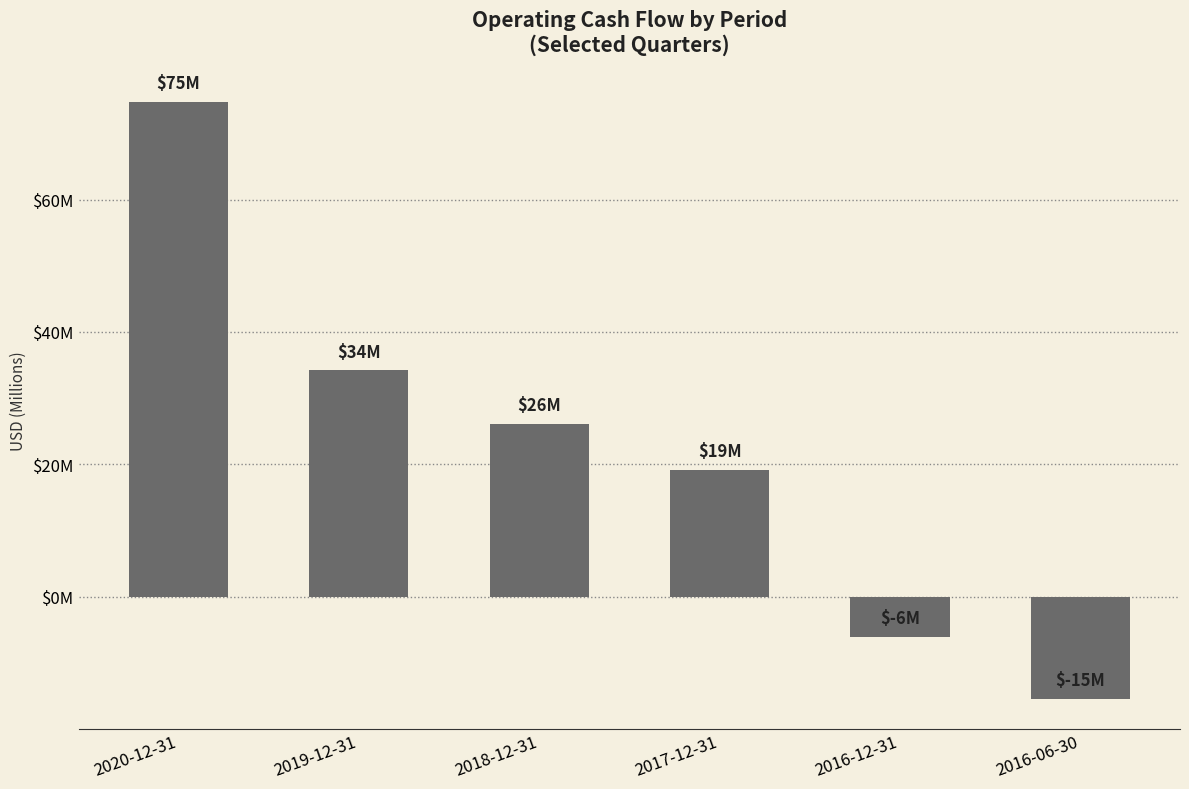

What is the average value?

22.1